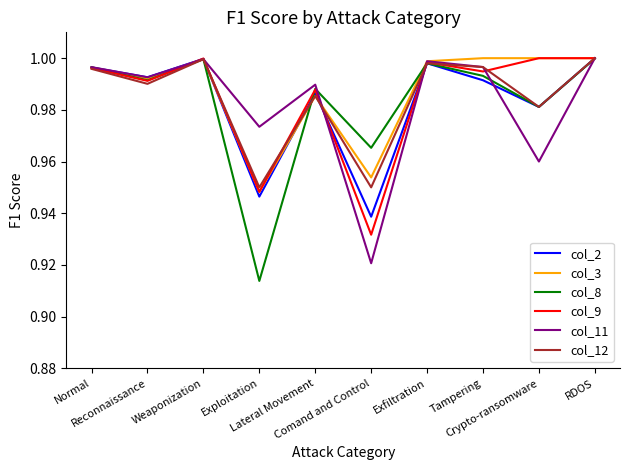

Which series has the widest spread of values?

col_8